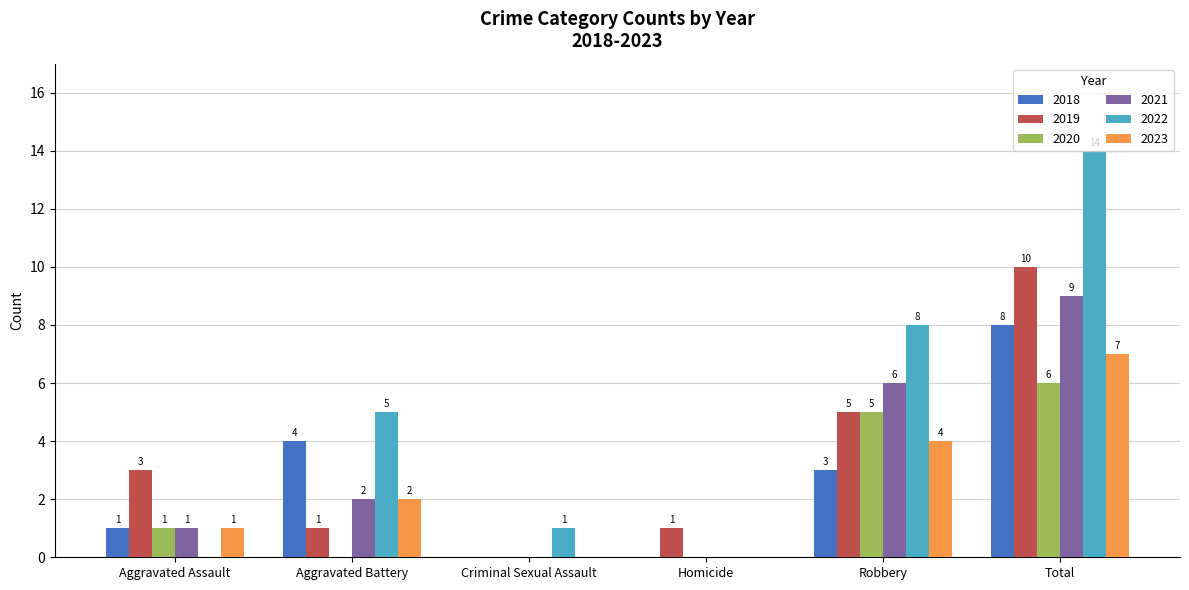

Are the bars horizontal?

No